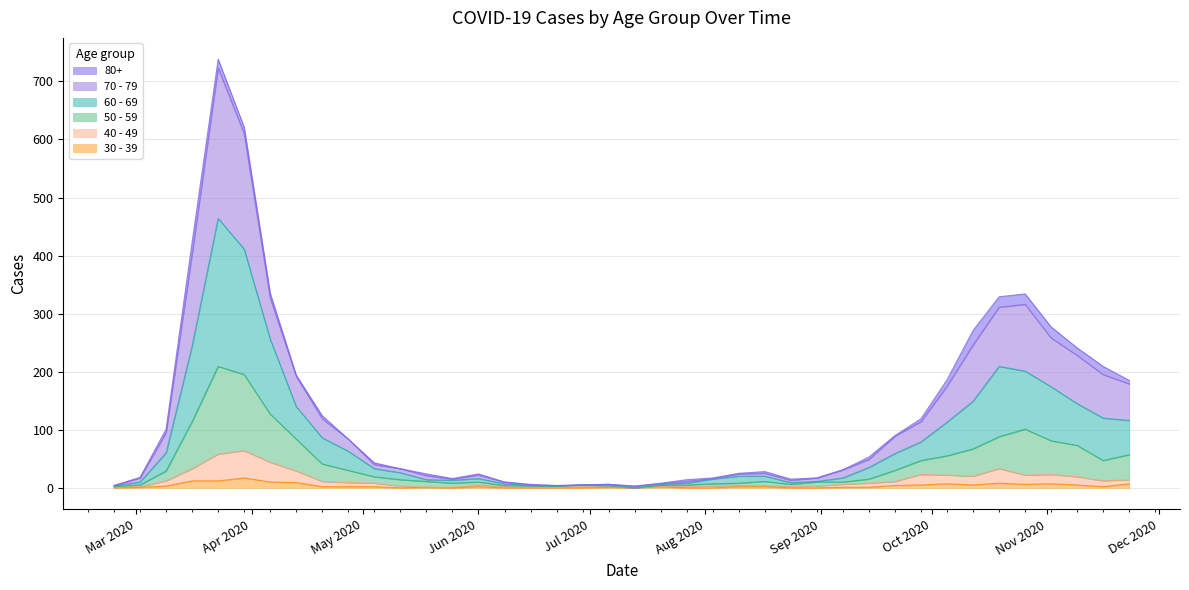

How many lines are shown in the chart?

6